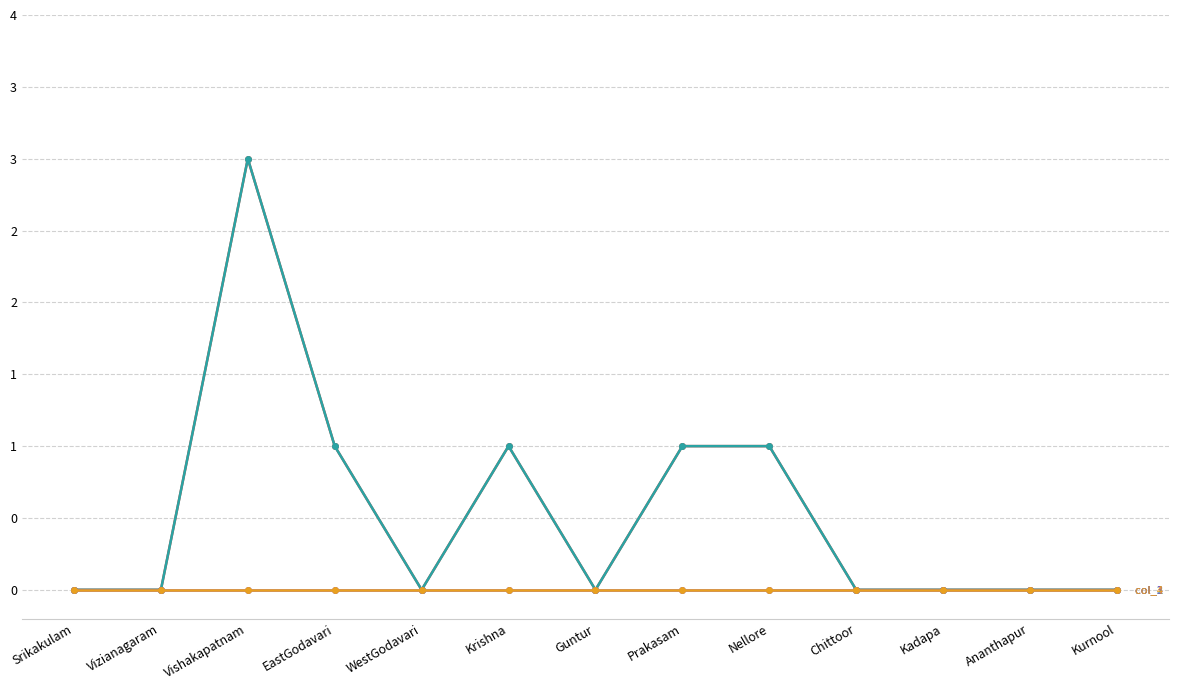

What is the label of the 7th point from the left?

Guntur